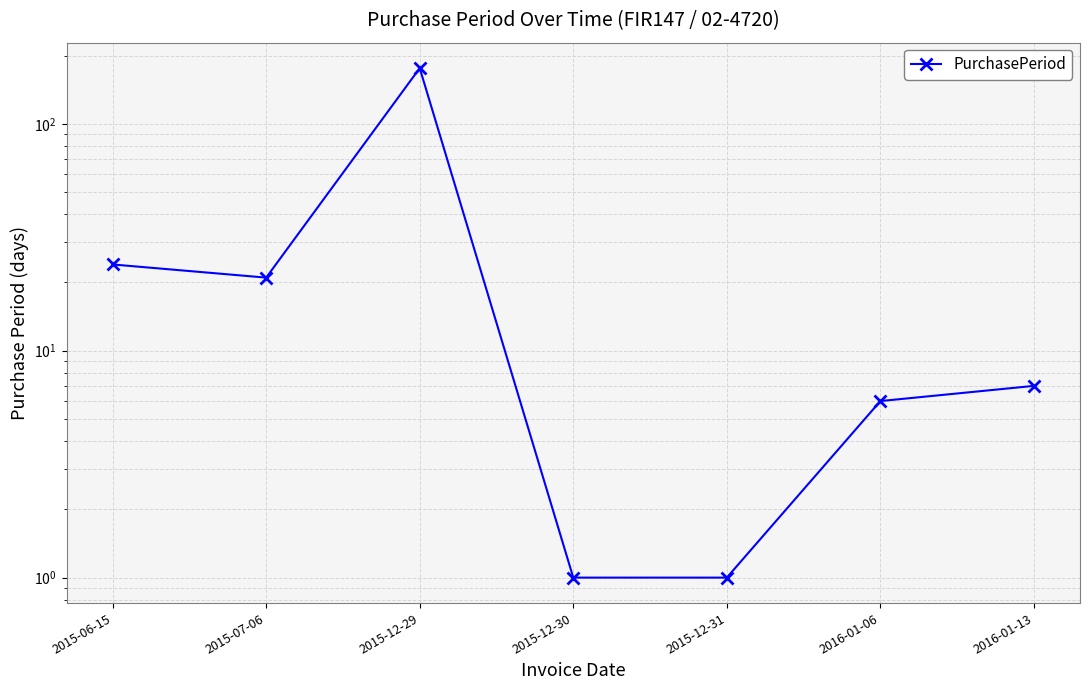

What is the maximum value shown in the chart?

176